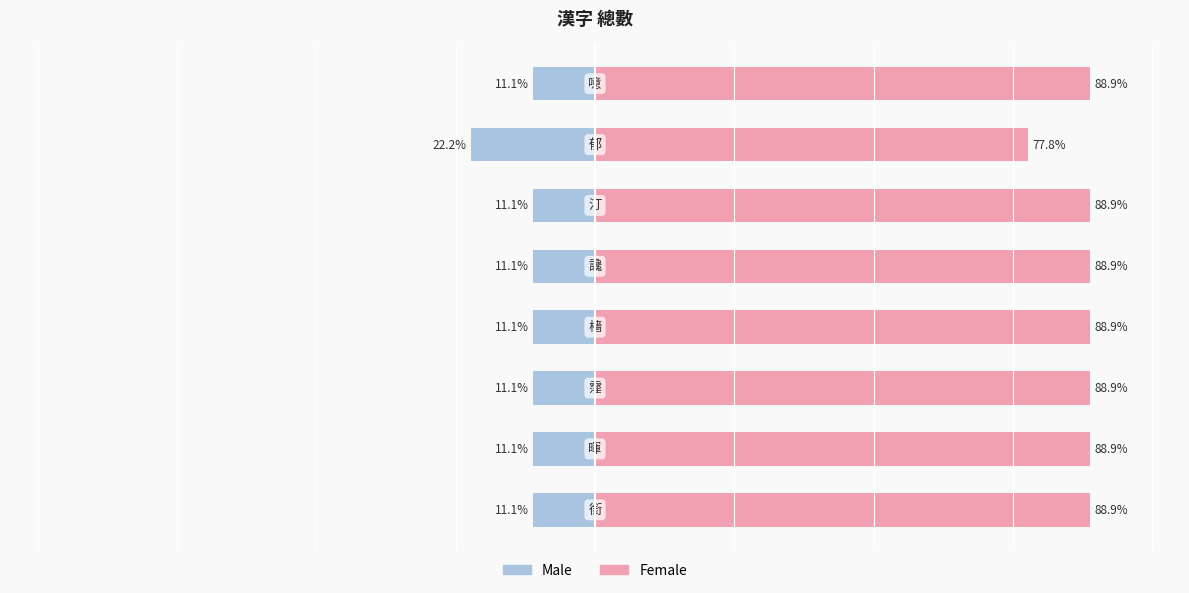

Approximately how many times larger is the value at 汀 compared to 霪?

1.0